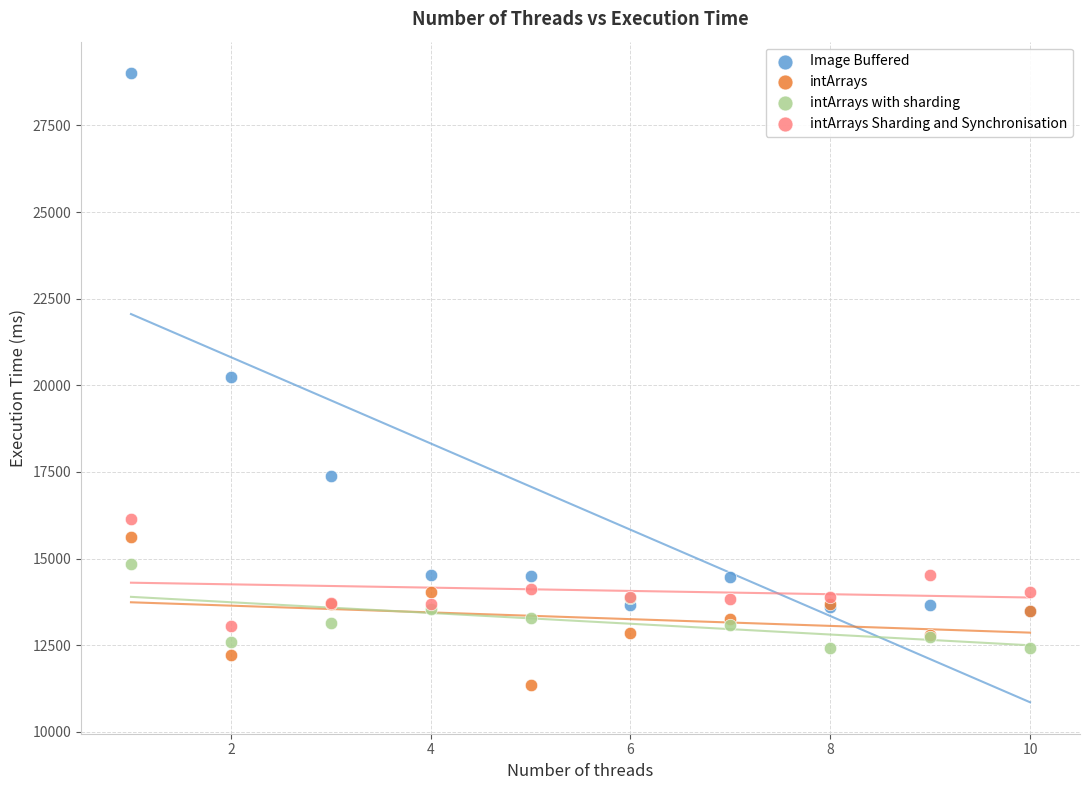

Which series reaches the minimum Y coordinate?

intArrays